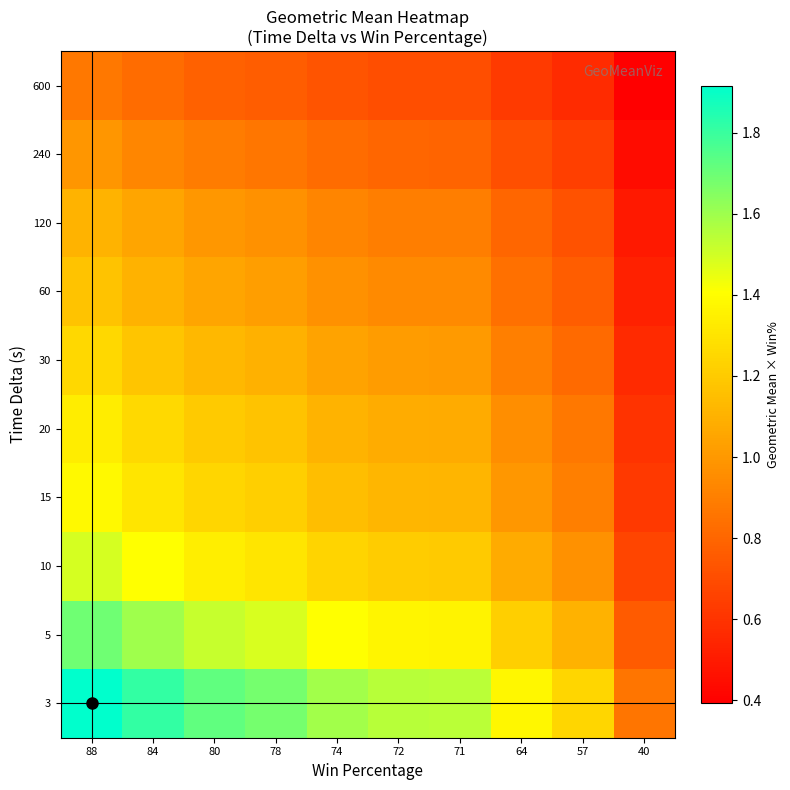

At which category does the chart reach its peak across all series?

88